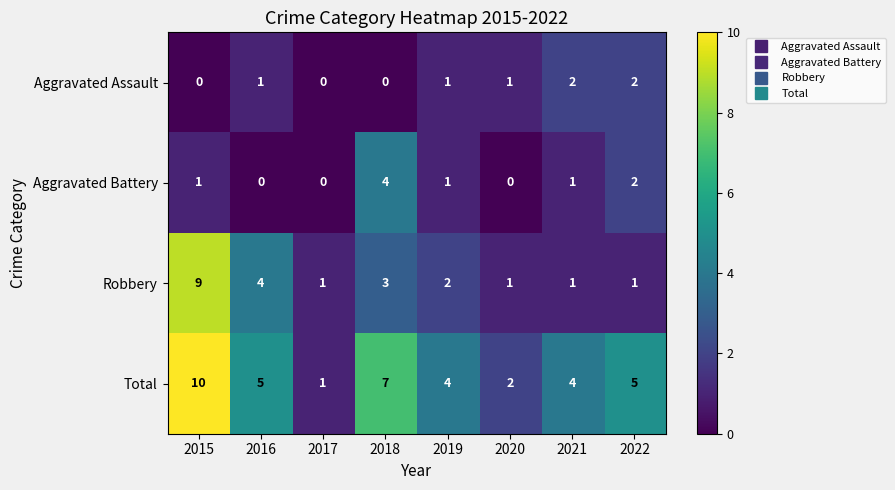

What is the sum of the Total values at 2017 and 2019?

5